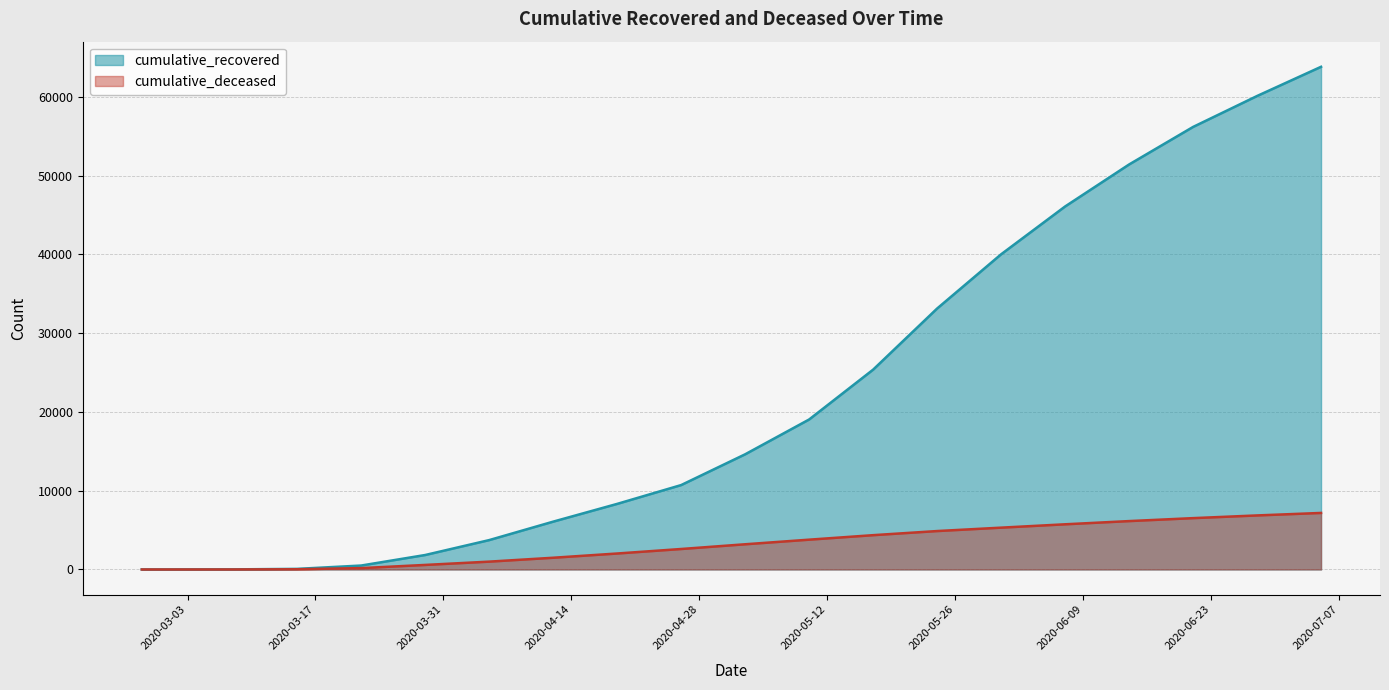

True or false: cumulative_recovered and cumulative_deceased cross at least once.

False